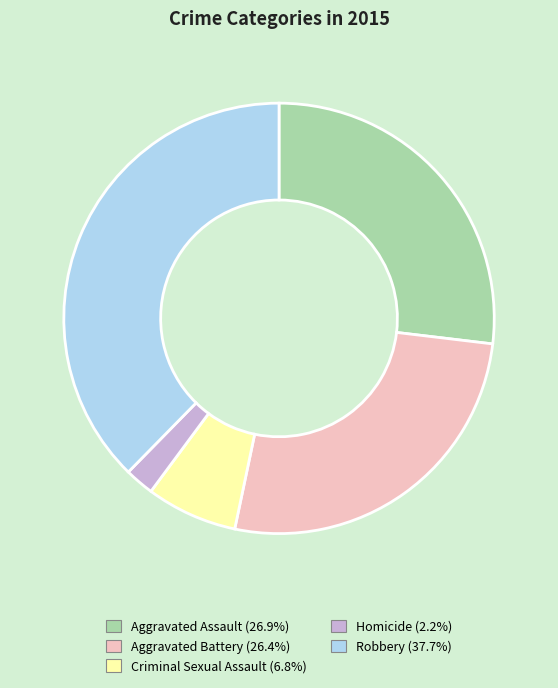

What is the smallest slice in the pie chart?

Homicide